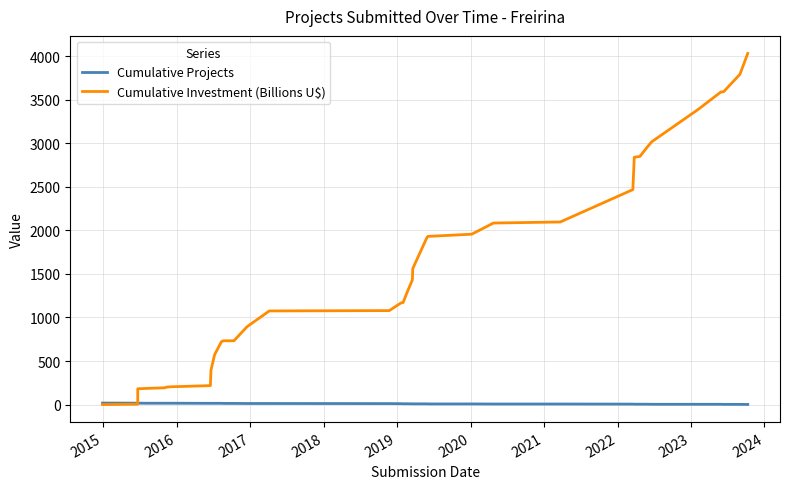

The value of Cumulative Projects at 31 is 6.0. True or false?

False